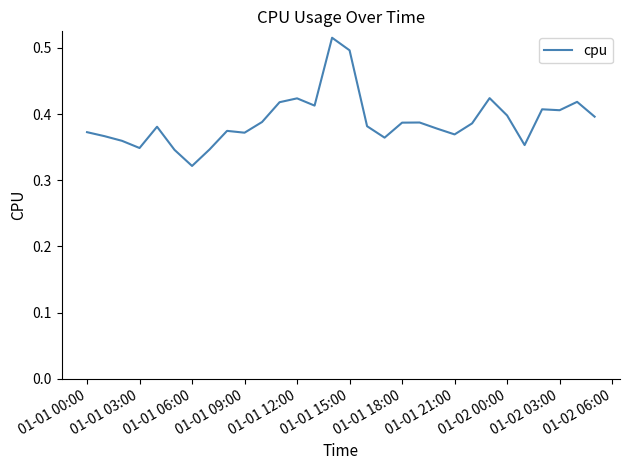

How many interior local peaks (higher than both neighbors) does the data have?

8